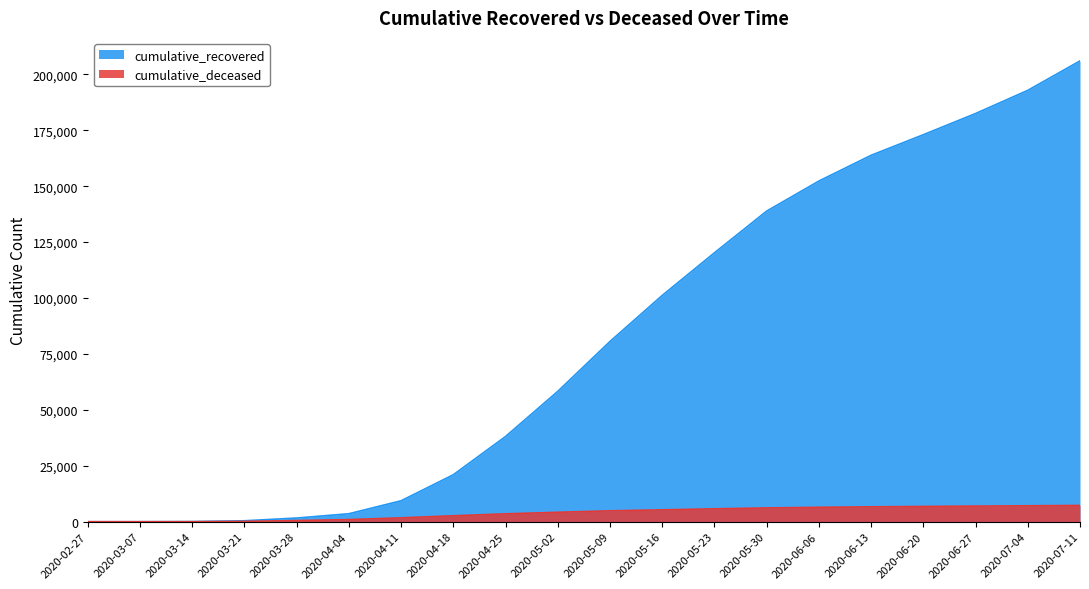

What is the difference between the cumulative_deceased values at 2020-05-16 and 2020-06-06?

1129